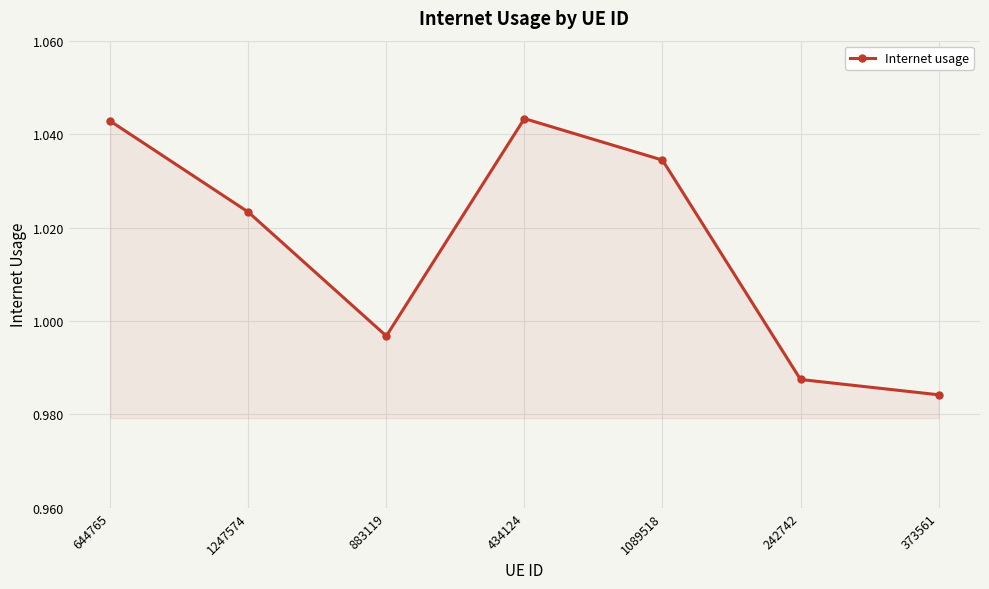

What is the sum of all values?

7.1